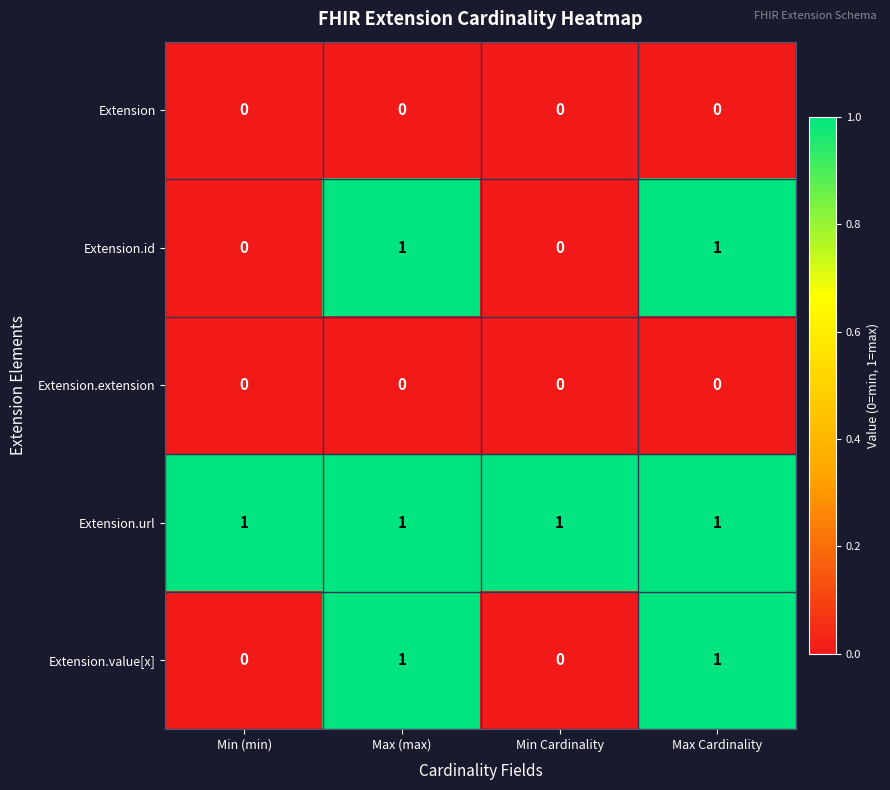

How many Extension.id values are between 0 and 1?

4